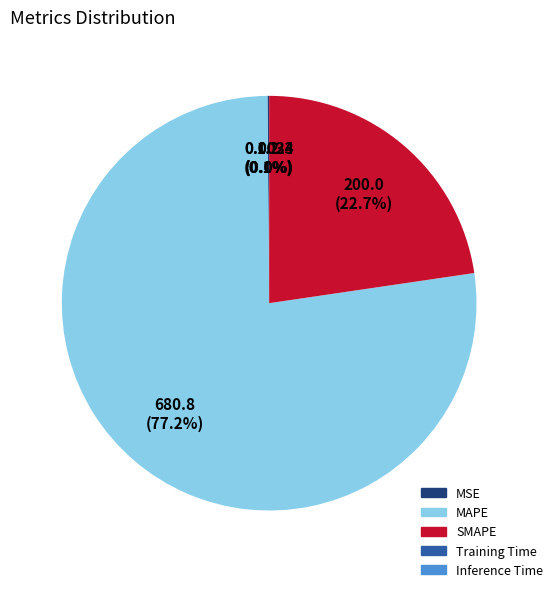

What is the total percentage of MAPE and SMAPE?

99.9%